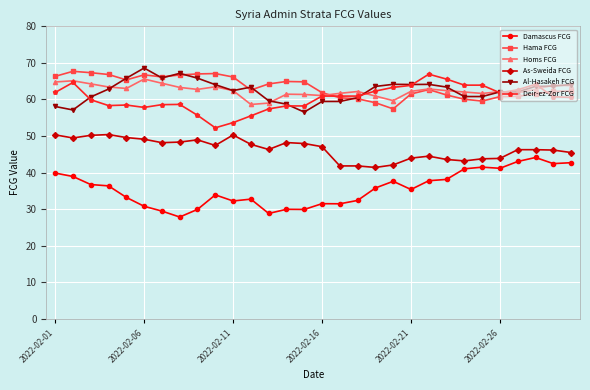

True or false: Homs FCG and As-Sweida FCG intersect in this chart.

False